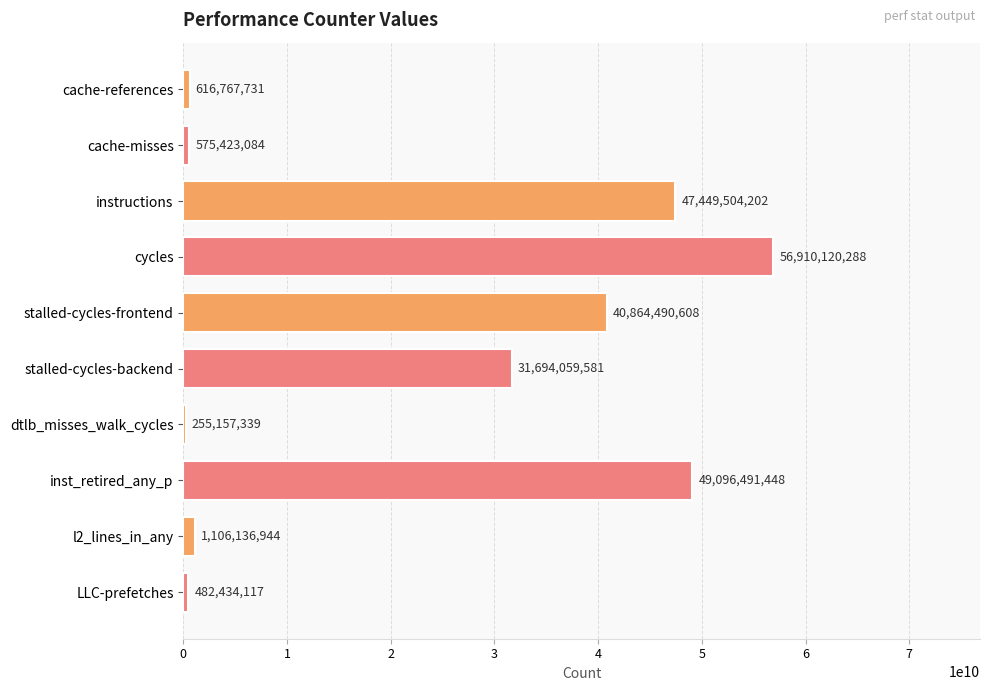

How many bars are there in total?

10